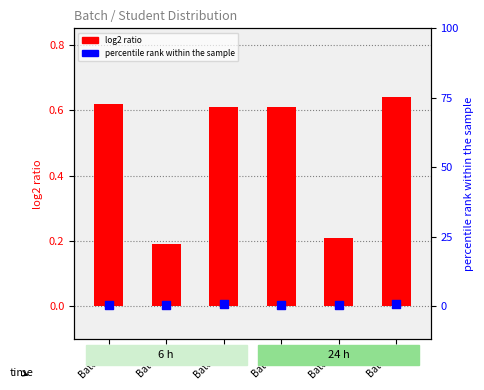

What is the total value across all series at Batch 1?

1.1